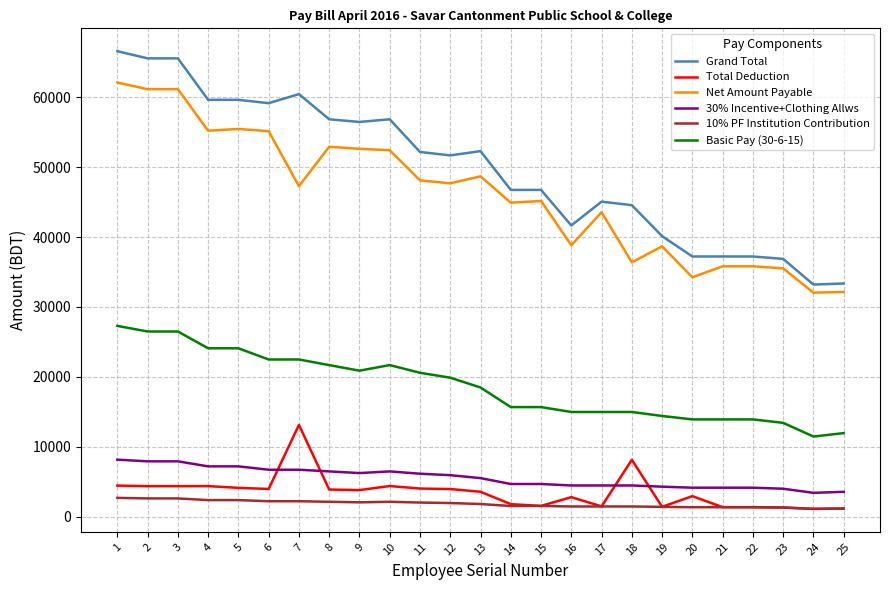

Is it true that Grand Total equals 59020 at 16?

False